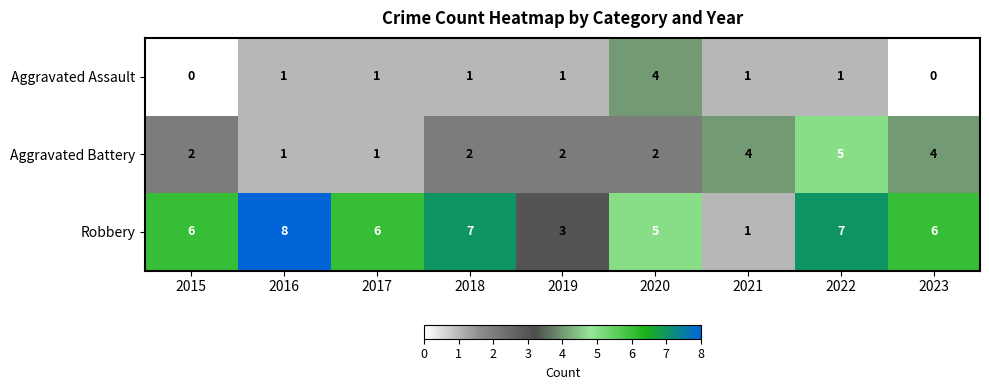

At which category is the sum across all series the highest?

2022